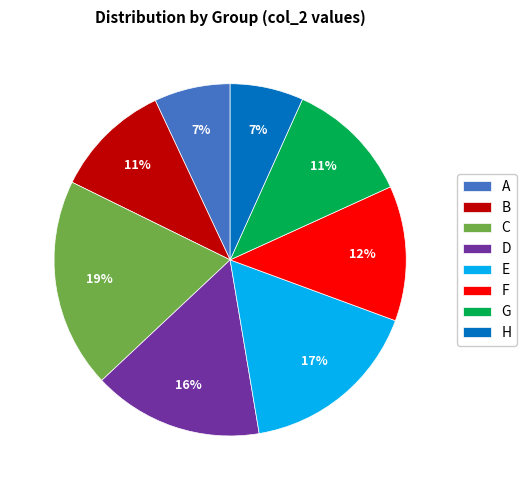

Is the sum of B and A greater than half?

No